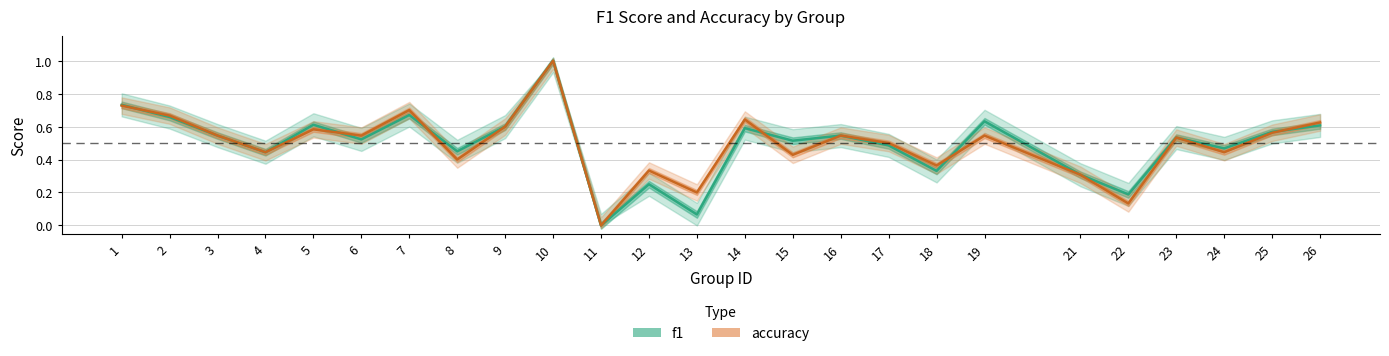

How many lines are shown in the chart?

2